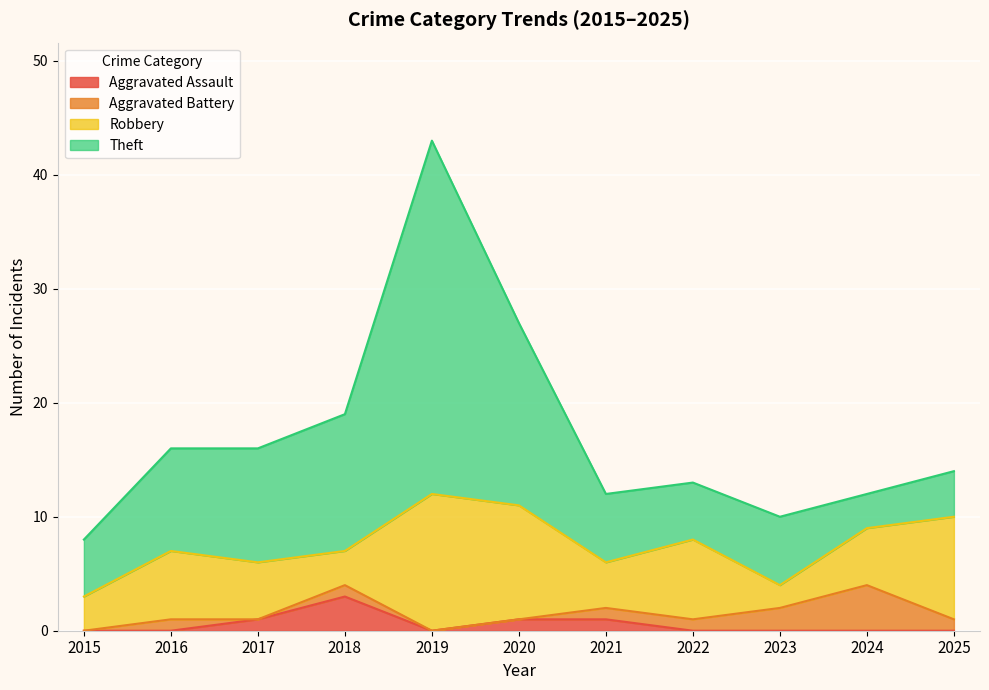

After their last crossing, which series has the higher values: Theft or Robbery?

Robbery